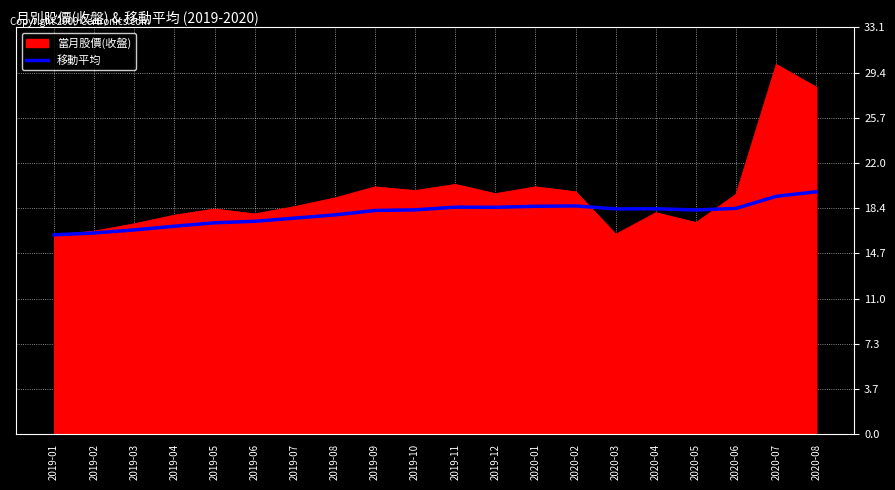

Is it true that 當月股價(收盤) equals 17.9 at 2019-06?

True